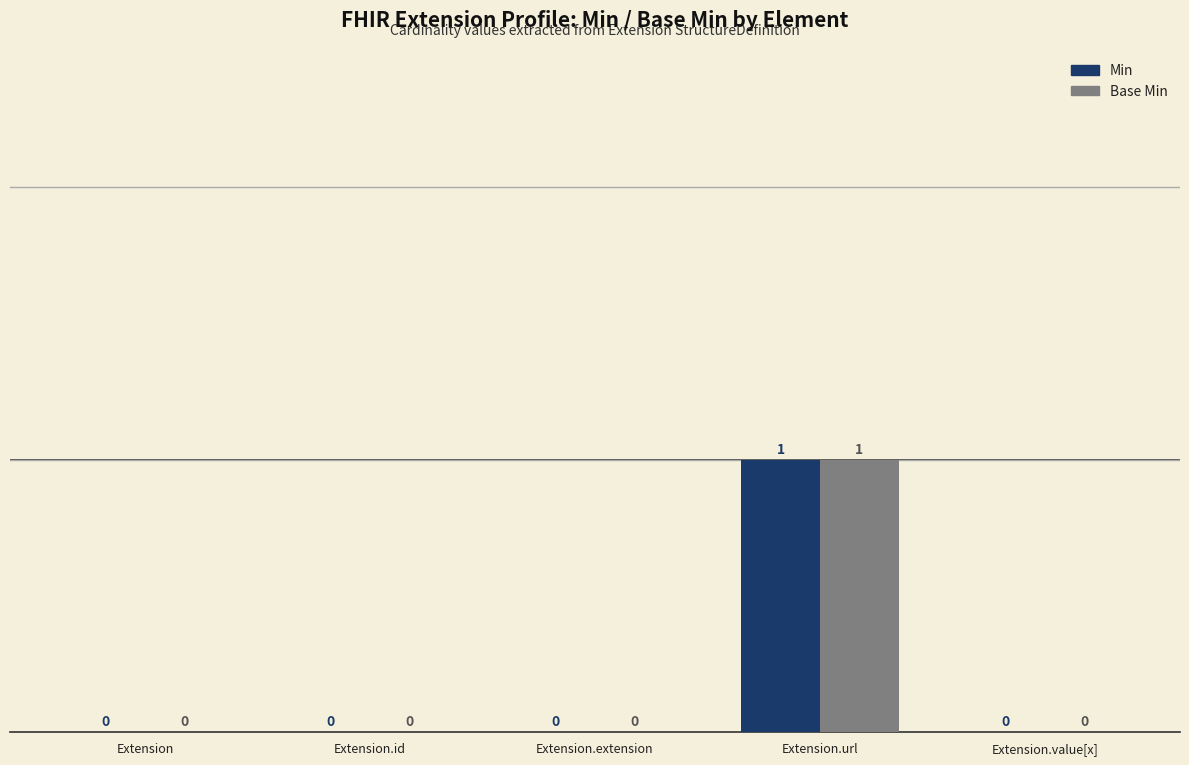

What is the greatest value displayed?

1